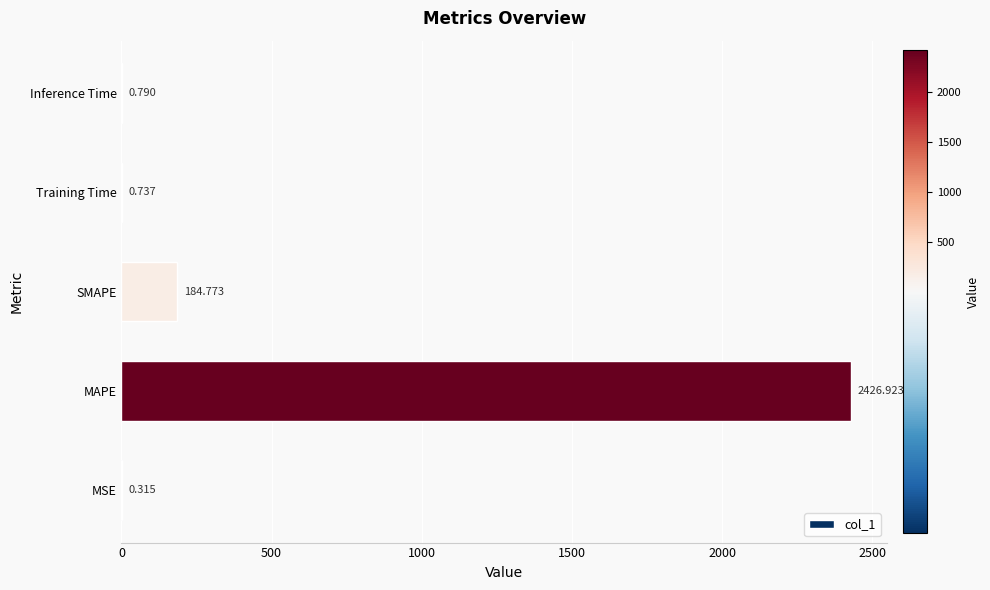

What is the maximum value shown in the chart?

2426.9